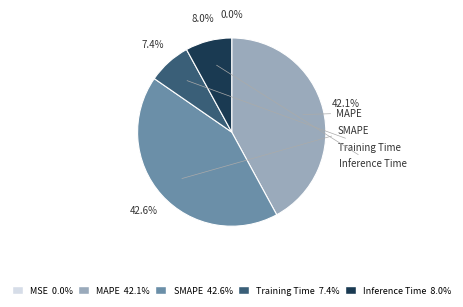

Does MSE account for over 50% of the chart?

No